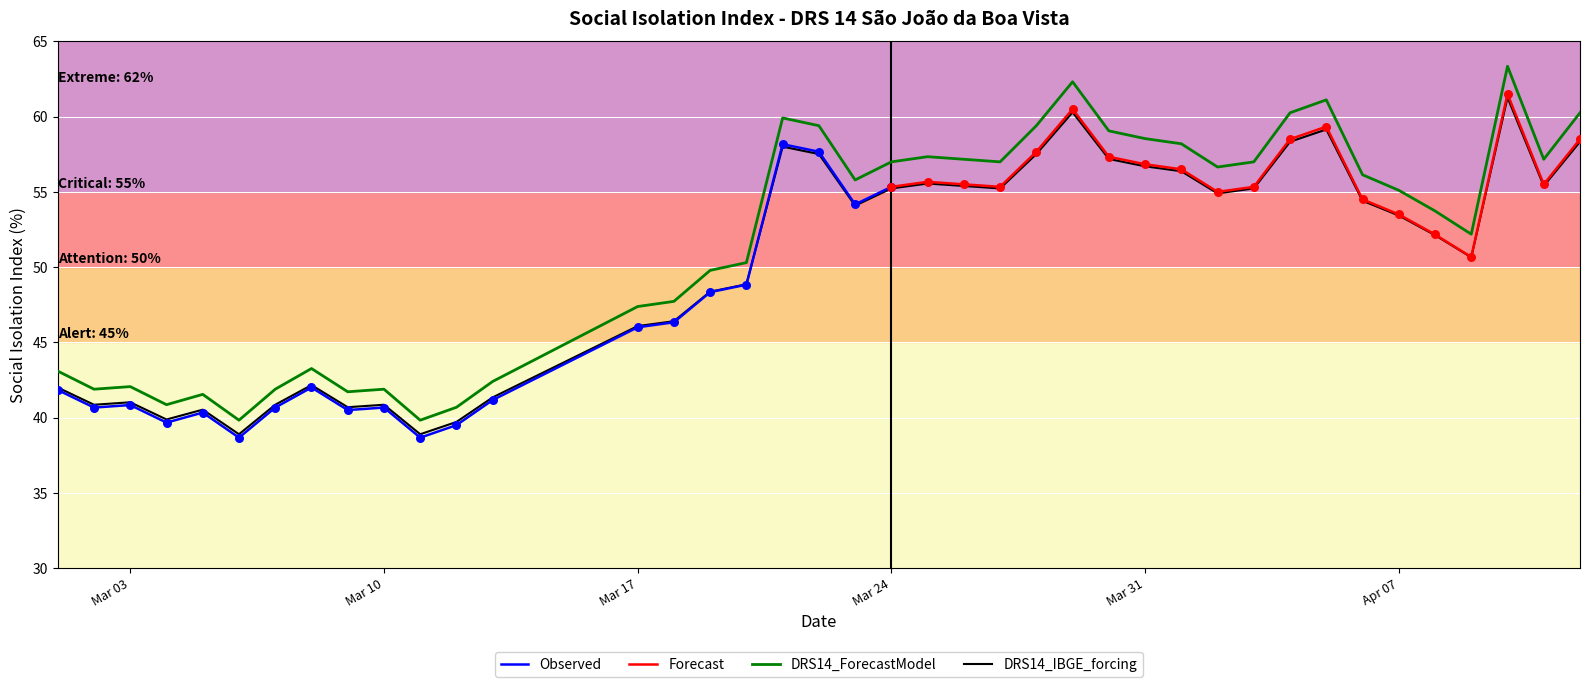

What is the change in value from 2020-03-09 to 2020-04-06?

+14.4